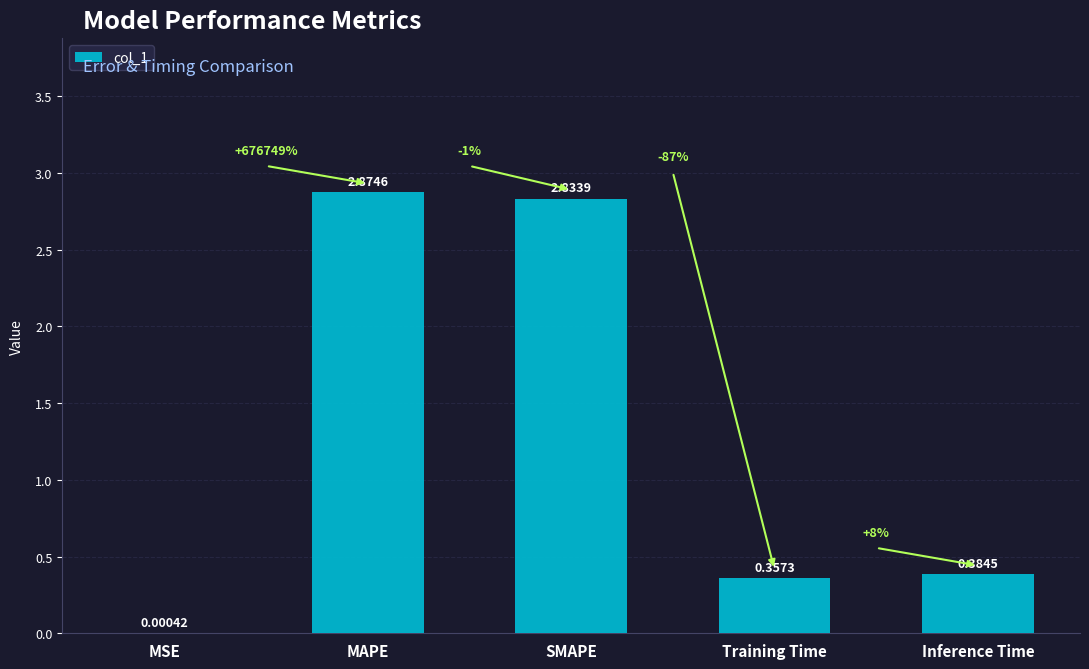

Where is the data nearest to the value 1?

Inference Time